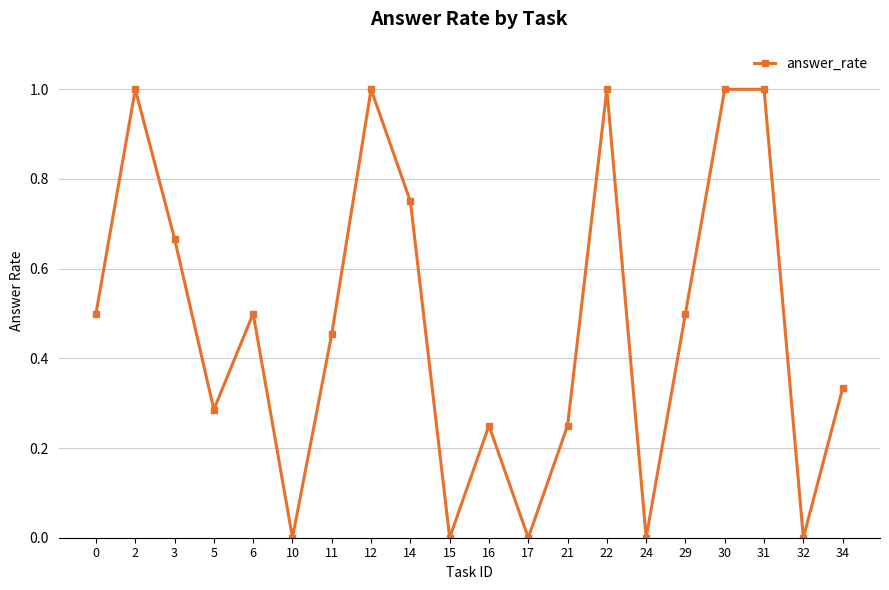

What is the sum of all values?

9.5